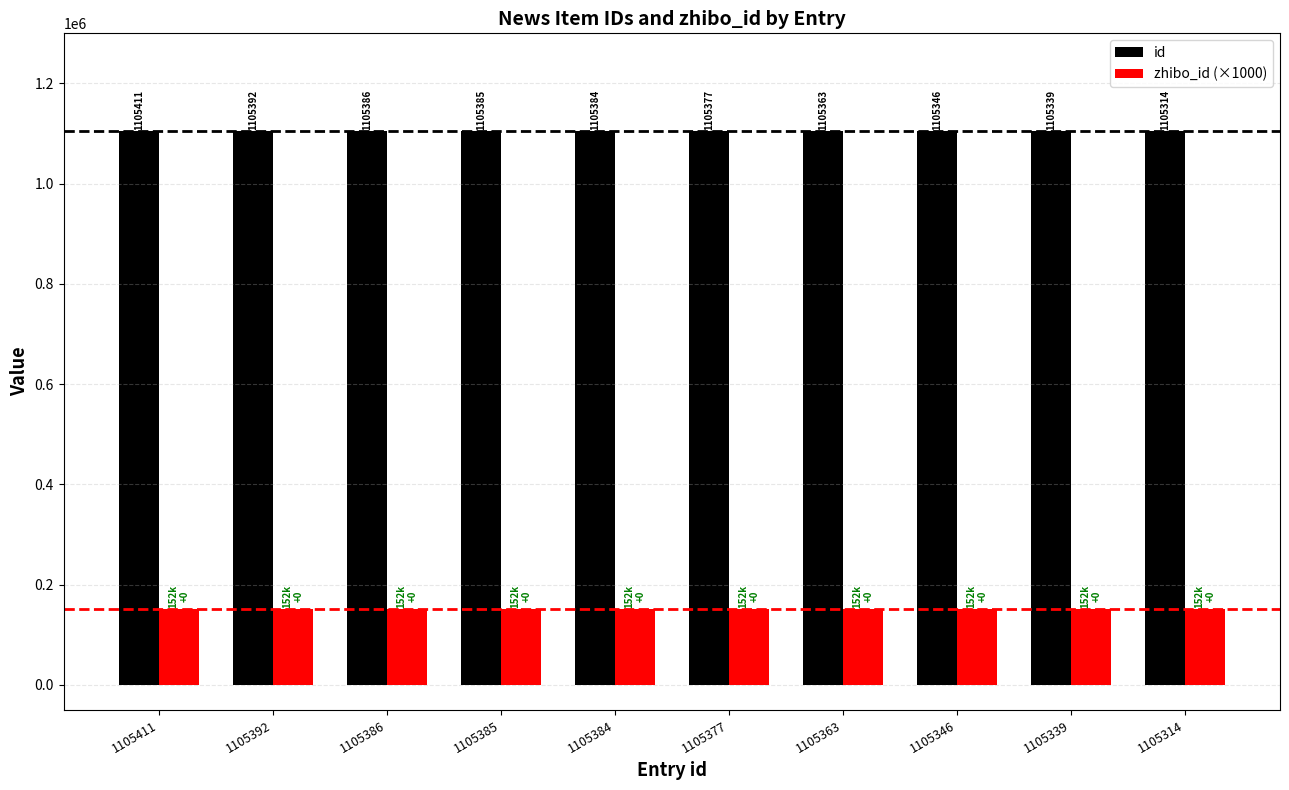

What is the average value of the zhibo_id (×1000) series?

152000